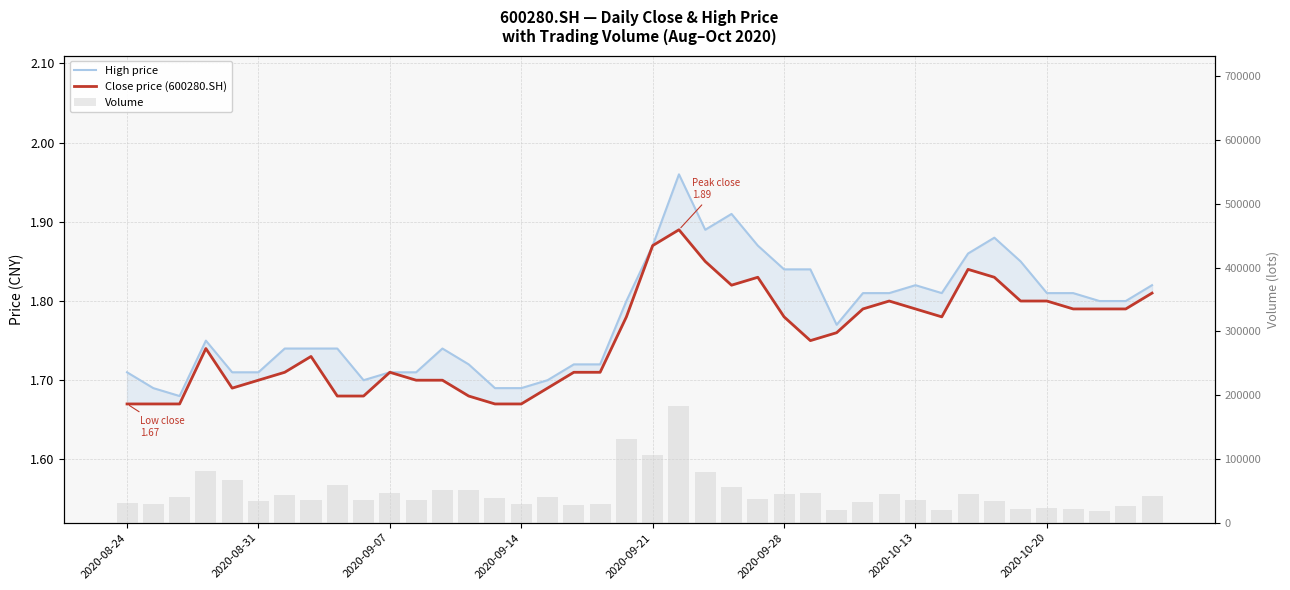

Does the chart contain stacked bars?

No